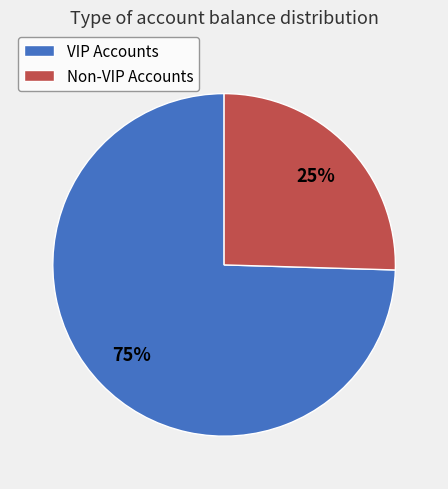

What is the largest slice in the pie chart?

VIP Accounts